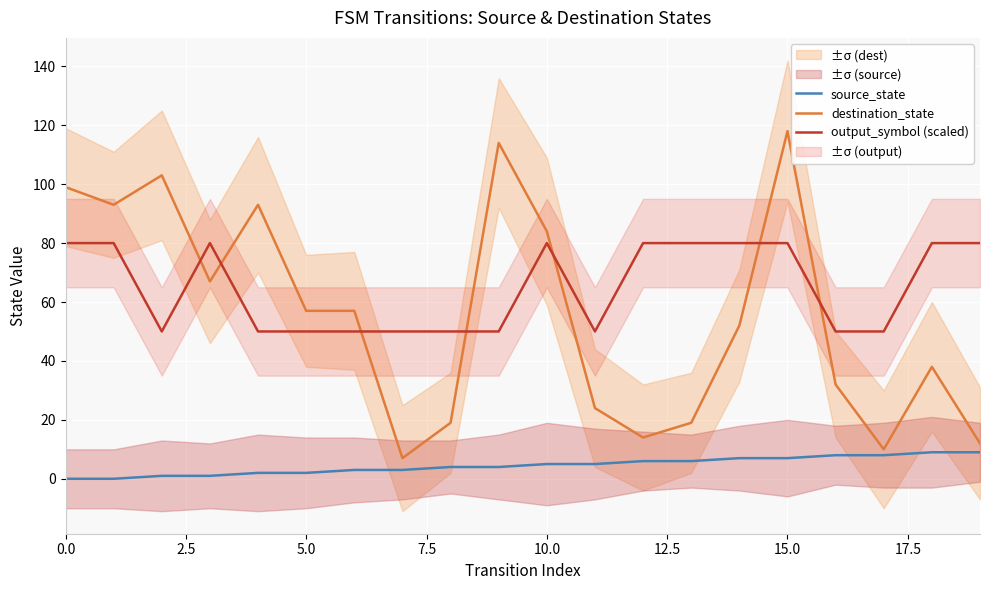

What is the value of the output_symbol (scaled) point at the 19th from the left?

80